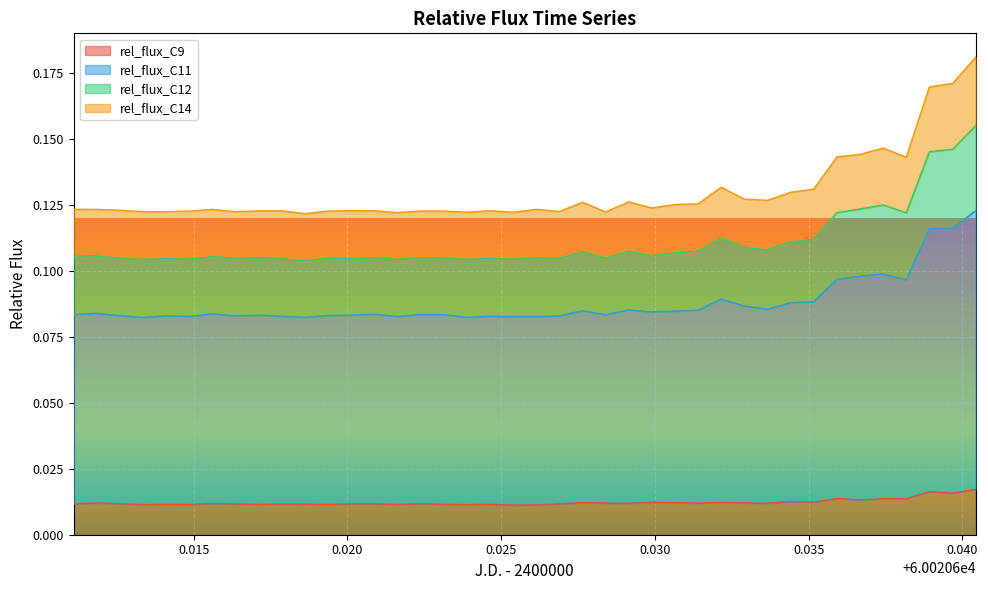

Reading right to left, transcribe all the data shown in this chart.

rel_flux_C9: 0.0	0.0	0.0	0.0	0.0	0.0	0.0	0.0	0.0	0.0	0.0	0.0	0.0	0.0	0.0	0.0	0.0	0.0	0.0	0.0	0.0	0.0	0.0	0.0	0.0	0.0	0.0	0.0	0.0	0.0	0.0	0.0	0.0	0.0	0.0	0.0	0.0	0.0	0.0	0.0
rel_flux_C11: 0.1	0.1	0.1	0.1	0.1	0.1	0.1	0.1	0.1	0.1	0.1	0.1	0.1	0.1	0.1	0.1	0.1	0.1	0.1	0.1	0.1	0.1	0.1	0.1	0.1	0.1	0.1	0.1	0.1	0.1	0.1	0.1	0.1	0.1	0.1	0.1	0.1	0.1	0.1	0.1
rel_flux_C12: 0.2	0.2	0.2	0.1	0.1	0.1	0.1	0.1	0.1	0.1	0.1	0.1	0.1	0.1	0.1	0.1	0.1	0.1	0.1	0.1	0.1	0.1	0.1	0.1	0.1	0.1	0.1	0.1	0.1	0.1	0.1	0.1	0.1	0.1	0.1	0.1	0.1	0.1	0.1	0.1
rel_flux_C14: 0.2	0.1	0.1	0.1	0.1	0.1	0.1	0.1	0.1	0.1	0.1	0.1	0.1	0.1	0.1	0.1	0.1	0.1	0.1	0.1	0.1	0.1	0.1	0.1	0.1	0.1	0.1	0.1	0.1	0.1	0.1	0.1	0.1	0.1	0.1	0.1	0.1	0.1	0.1	0.1